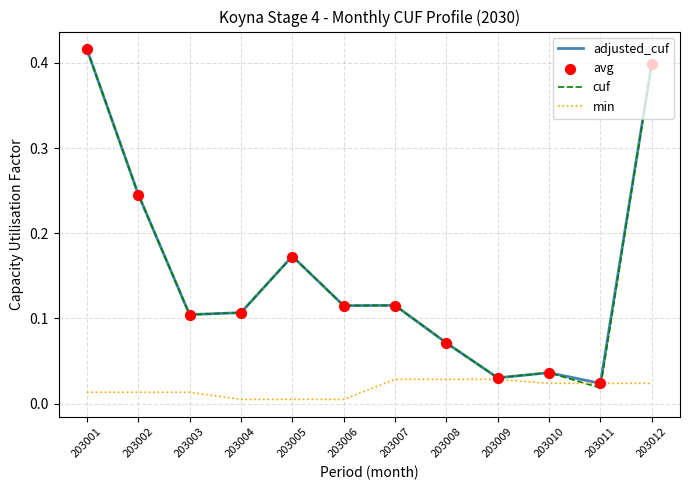

At which category is the sum across all series the highest?

203001